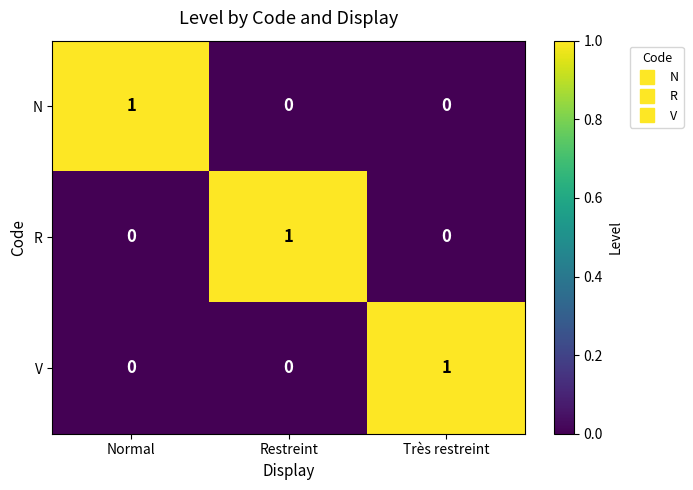

Count the R values in the range 0 to 1.

3